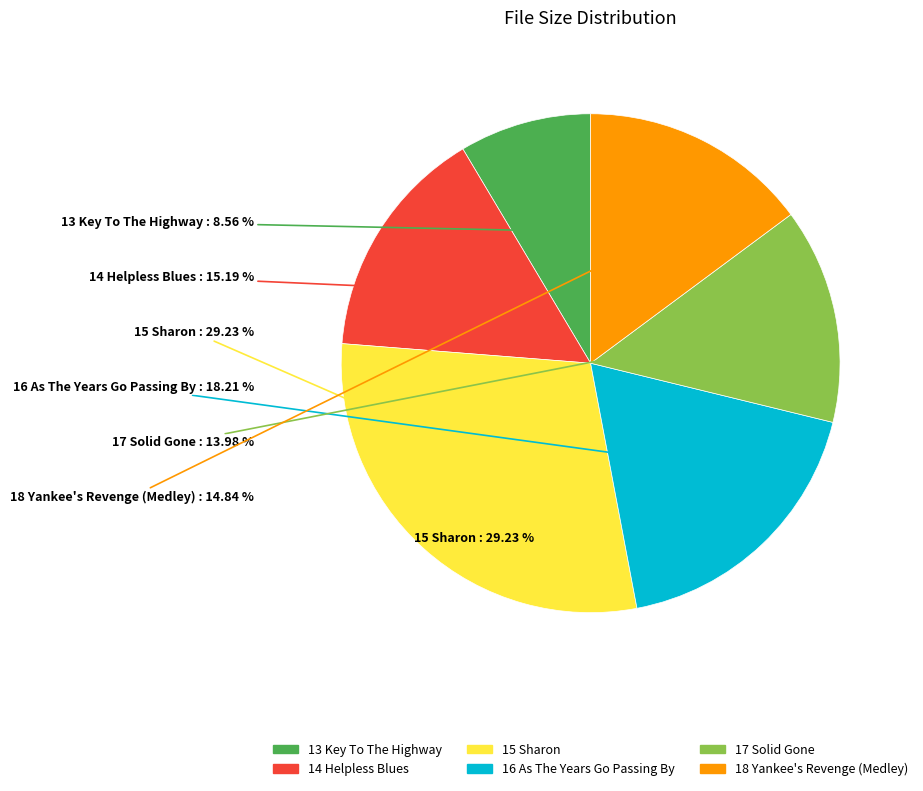

Does any single category account for the majority?

No